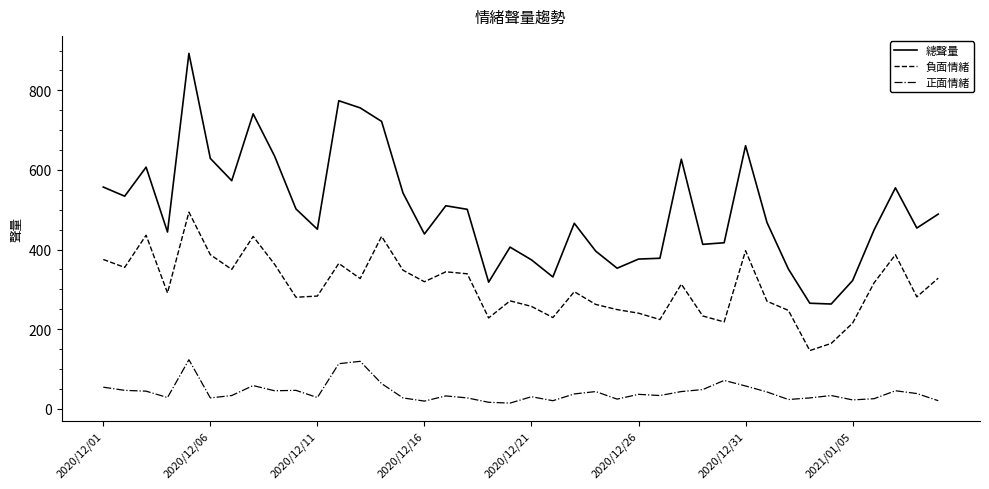

Rank the series by their average value, from lowest to highest.

正面情緒, 負面情緒, 總聲量